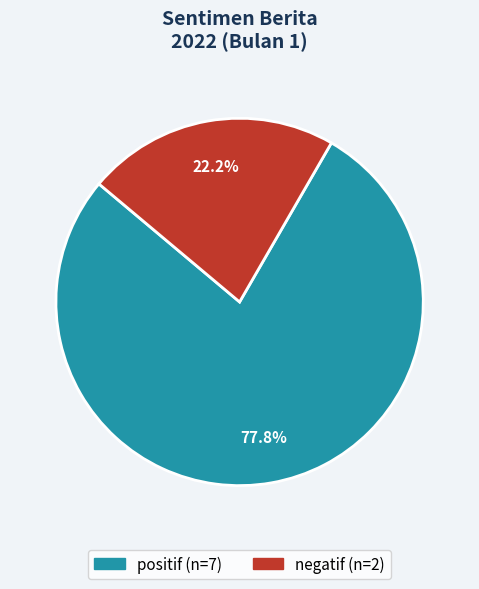

What percentage is the negatif slice, to the nearest percent?

22%